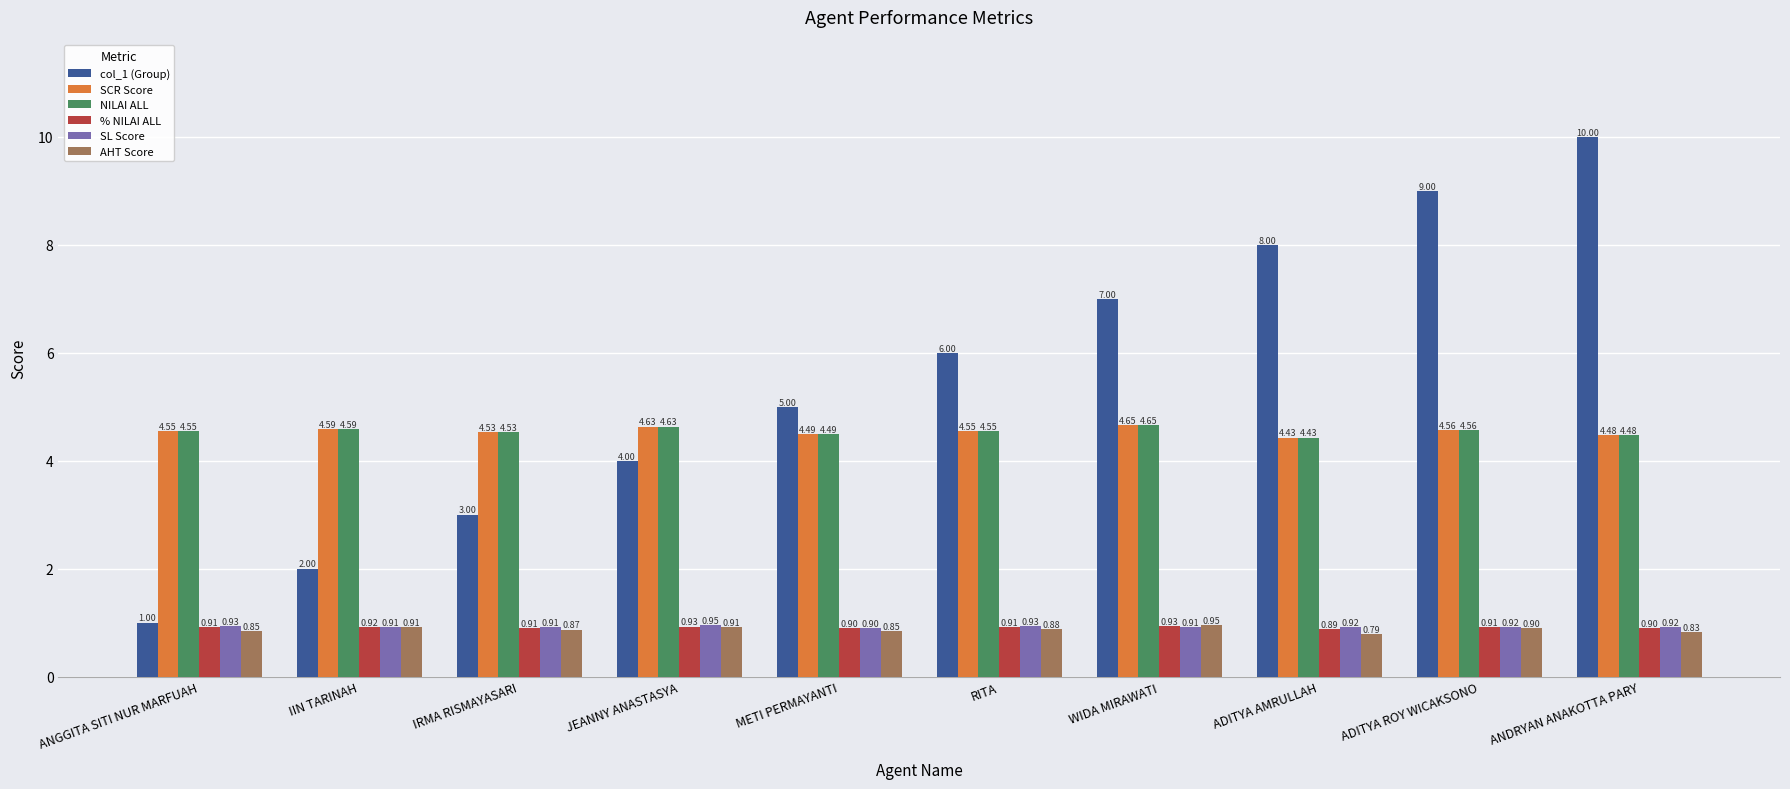

What is the greatest value displayed?

10.0